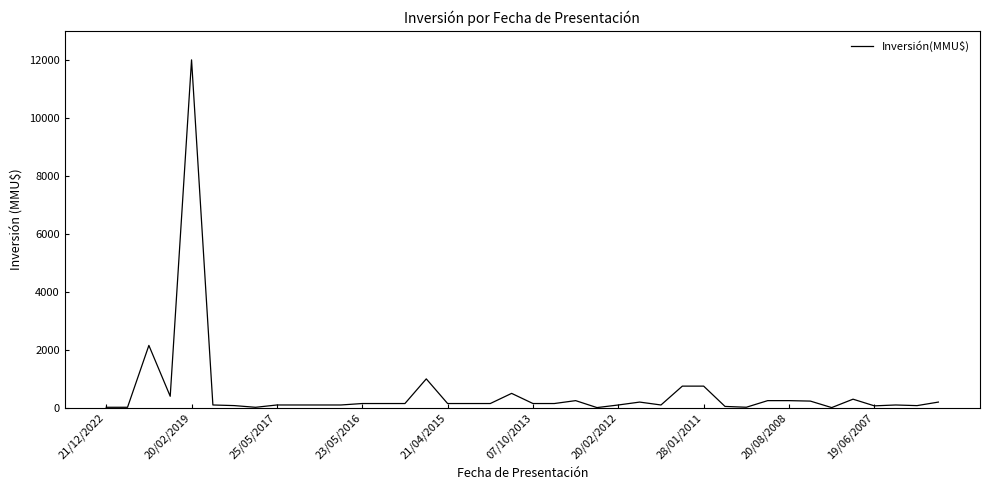

What is the maximum value shown in the chart?

12000